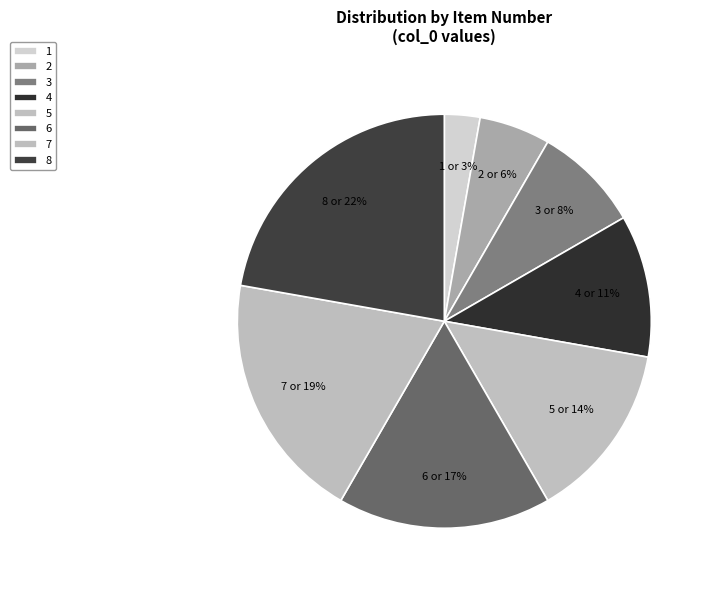

Which slice is the smallest?

1